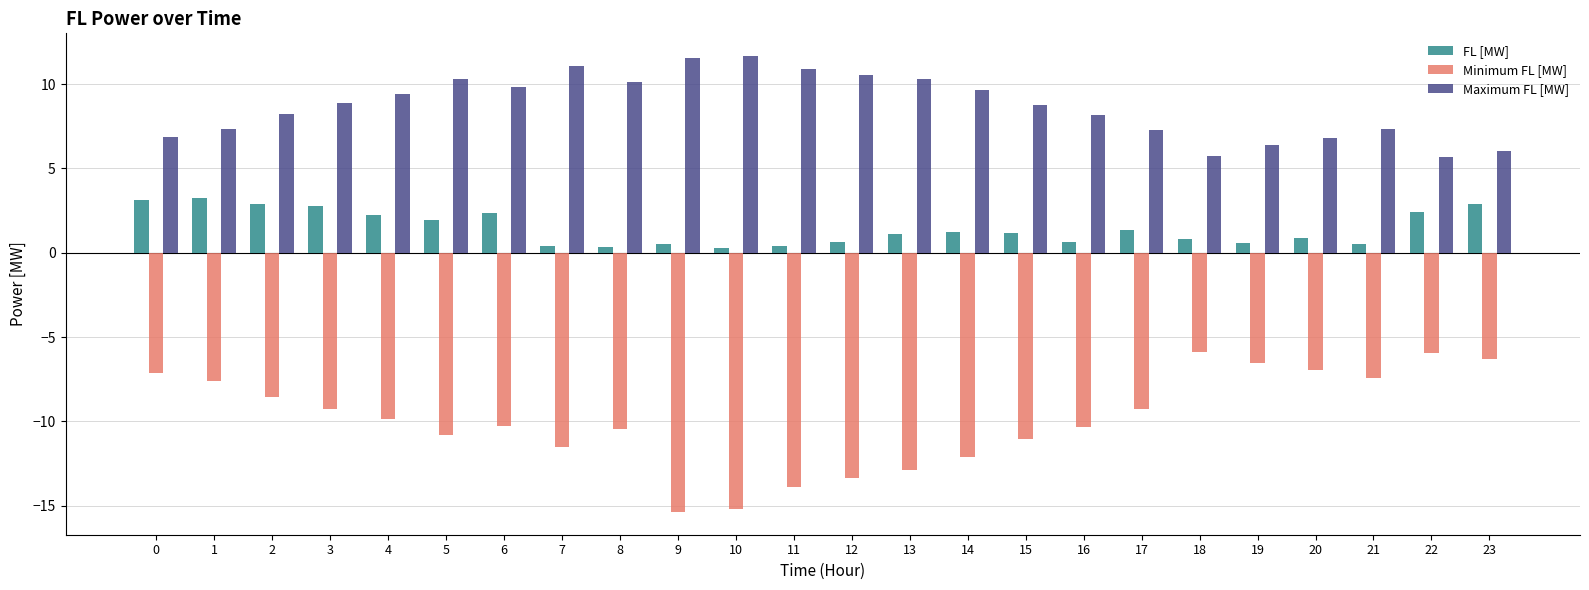

What is the highest value of the Maximum FL [MW] series?

11.7